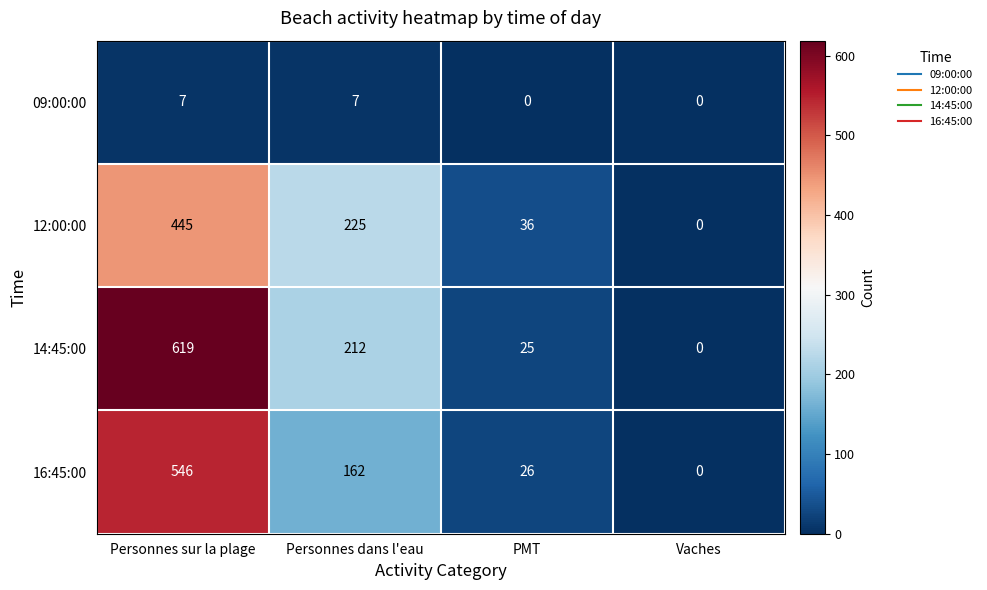

What is the average value of the 16:45:00 series?

184